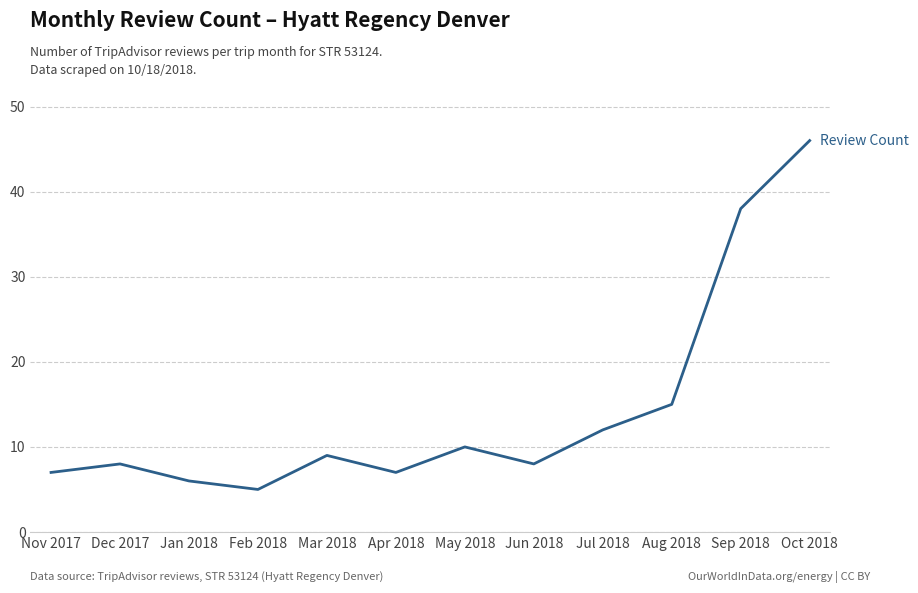

What is the maximum value shown in the chart?

46